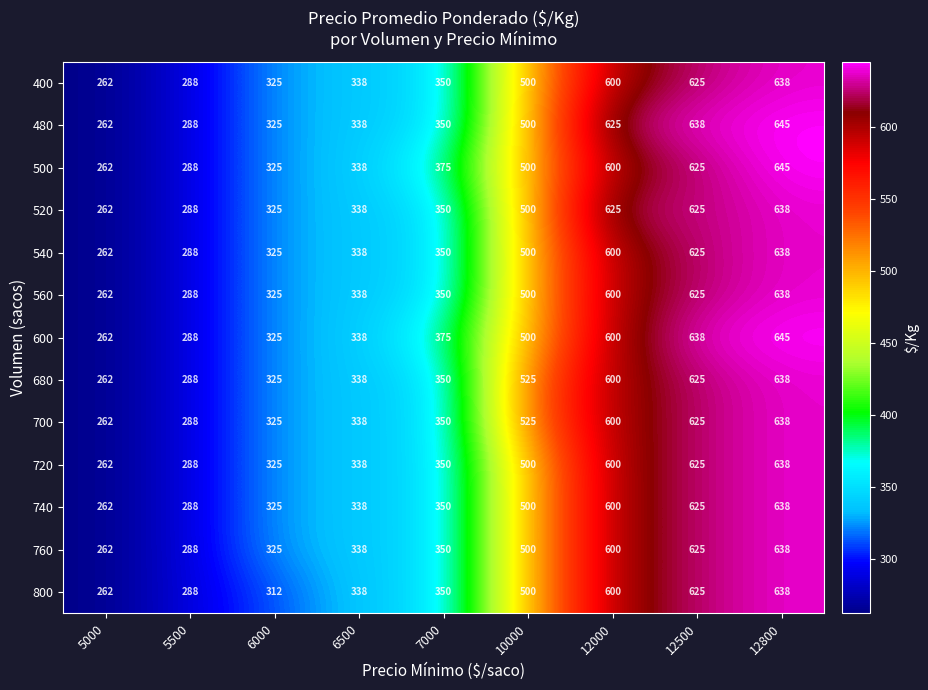

How many distinct data groups are displayed?

13